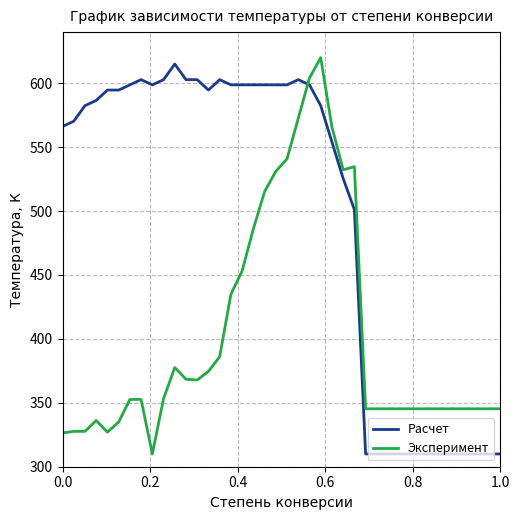

What is the greatest value displayed?

620.0